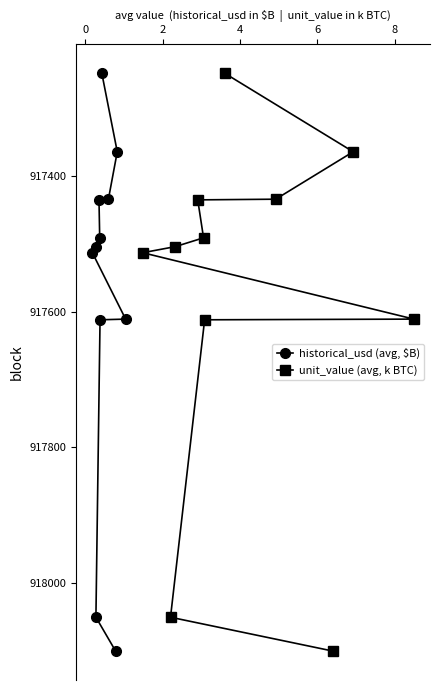

True or false: unit_value (avg, k BTC) and historical_usd (avg, $B) cross at least once.

False